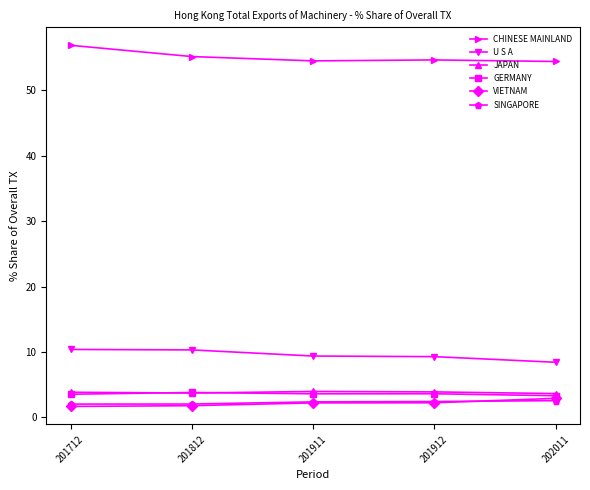

Which category has the highest value in the CHINESE MAINLAND series?

201712